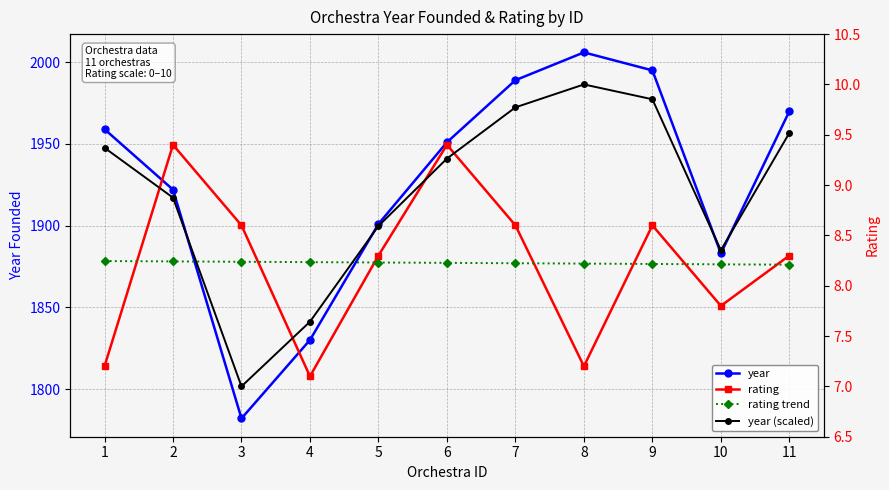

What is the spread (max minus min) of values at 9?

1986.8